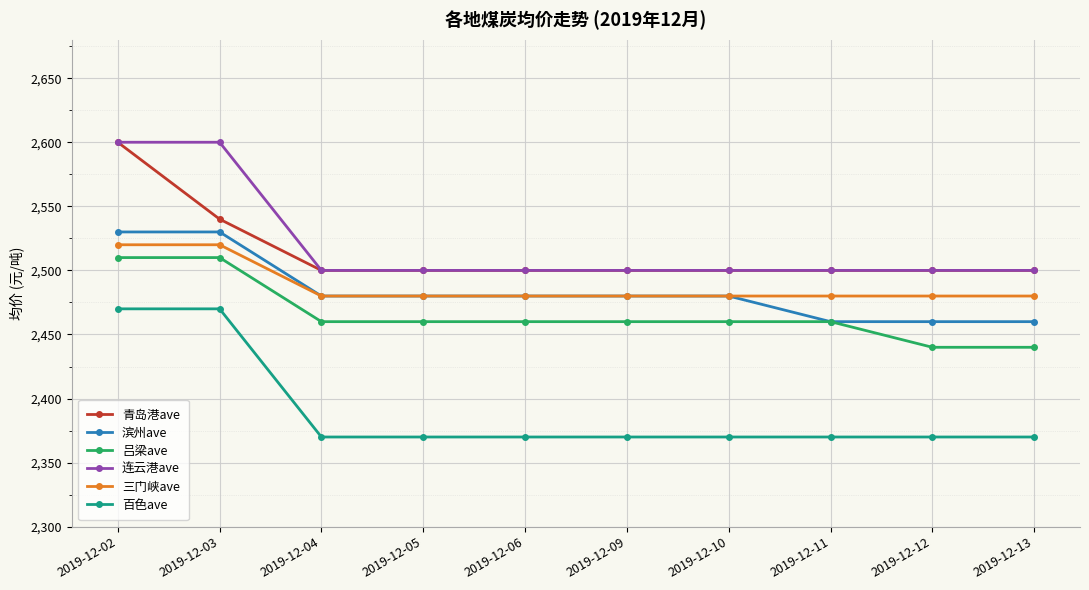

Reading left to right, transcribe all the data shown in this chart.

青岛港ave: 2600	2540	2500	2500	2500	2500	2500	2500	2500	2500
滨州ave: 2530	2530	2480	2480	2480	2480	2480	2460	2460	2460
吕梁ave: 2510	2510	2460	2460	2460	2460	2460	2460	2440	2440
连云港ave: 2600	2600	2500	2500	2500	2500	2500	2500	2500	2500
三门峡ave: 2520	2520	2480	2480	2480	2480	2480	2480	2480	2480
百色ave: 2470	2470	2370	2370	2370	2370	2370	2370	2370	2370